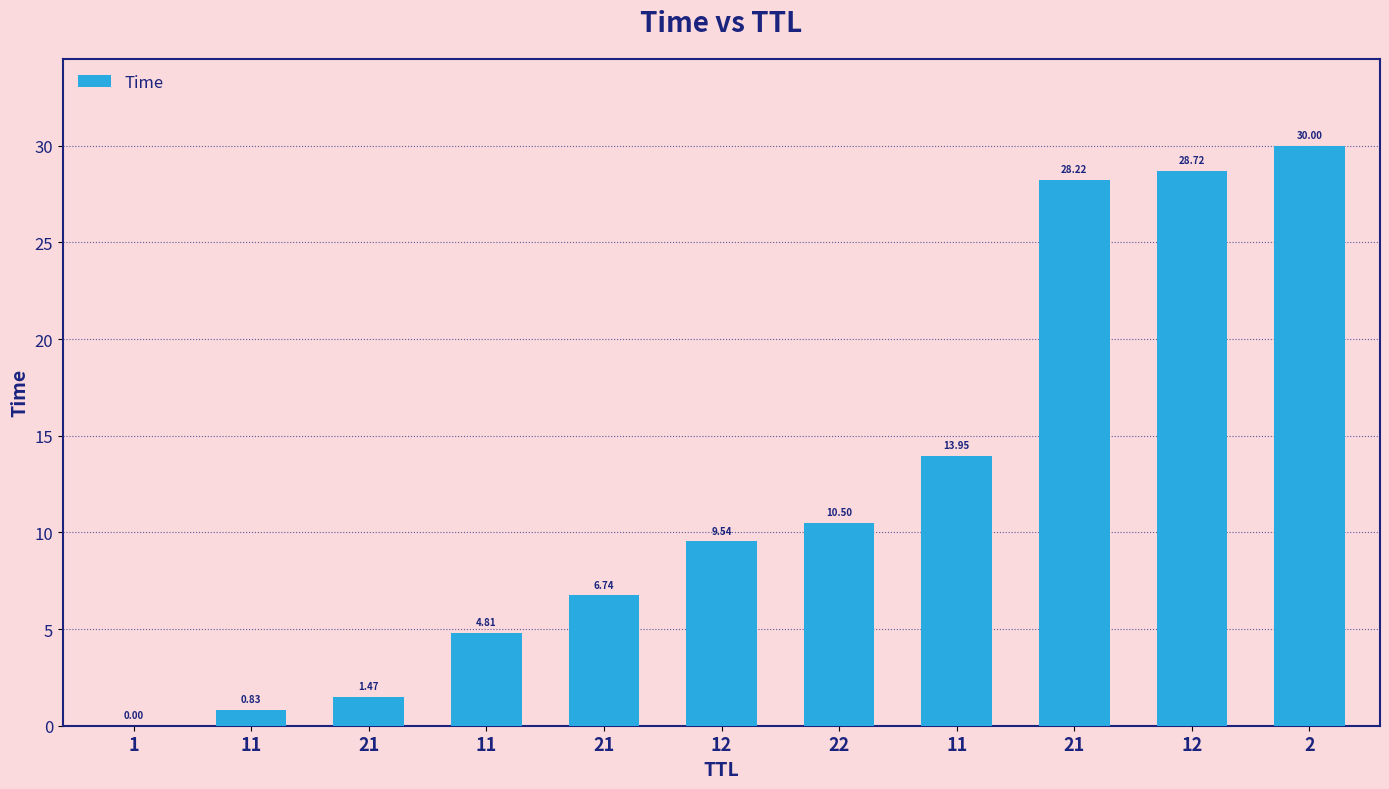

Count the number of categories in the chart.

11